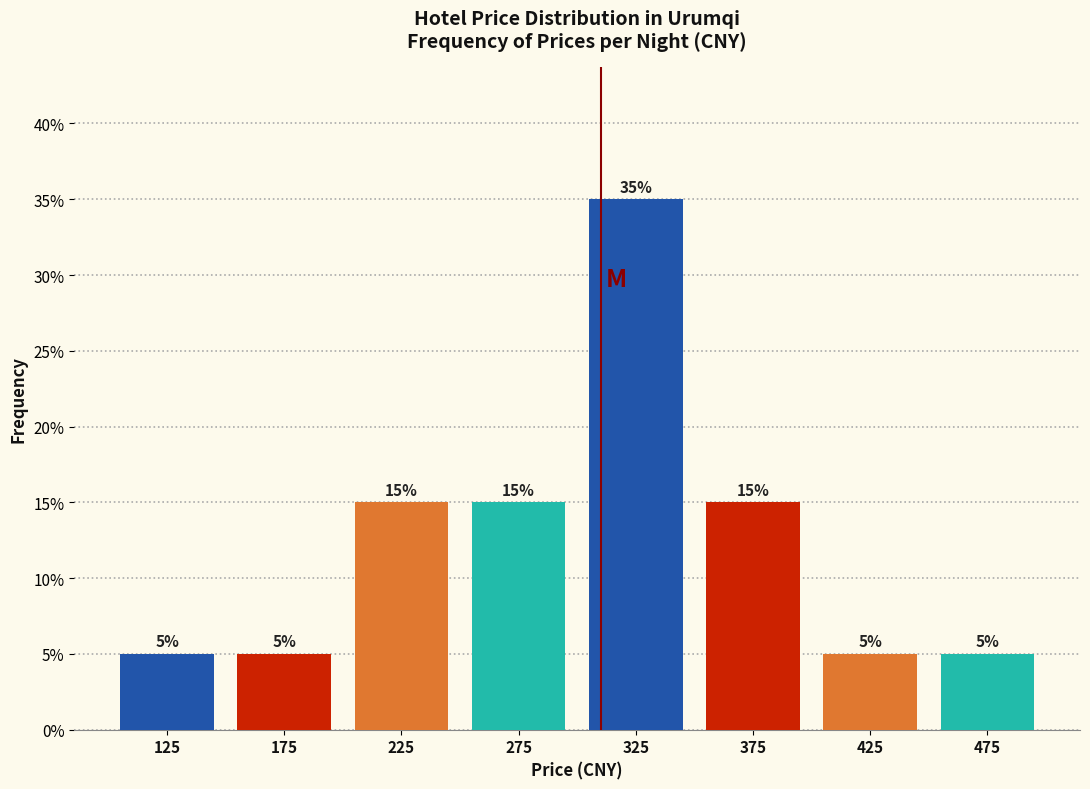

Reading left to right, transcribe this chart: for each bar, give the range it covers on the x-axis and its height.

100 to 150: 5
150 to 200: 5
200 to 250: 15
250 to 300: 15
300 to 350: 35
350 to 400: 15
400 to 450: 5
450 to 500: 5